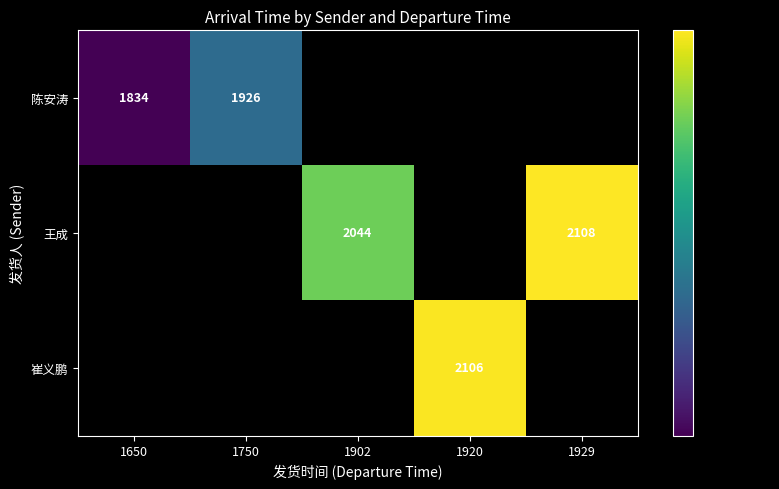

Is the value of 王成 at 1929 greater than the value of 陈安涛 at 1650?

Yes